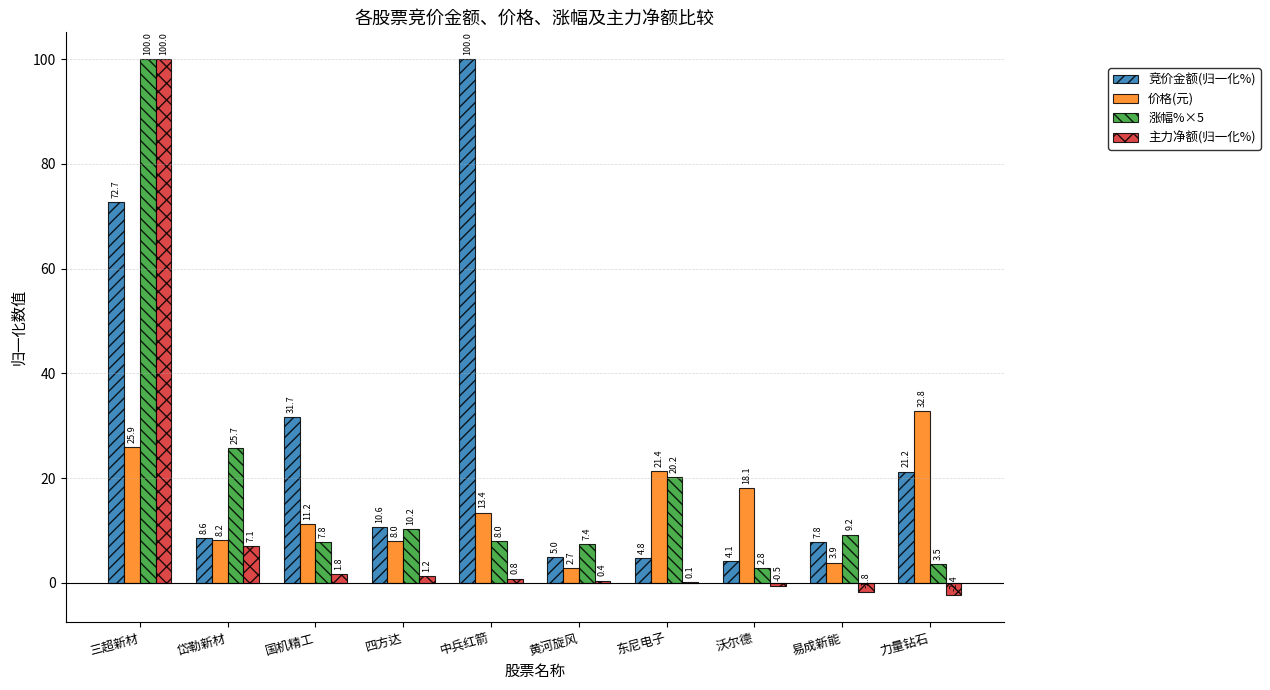

What is the sum of all 主力净额(归一化%) values?

106.7